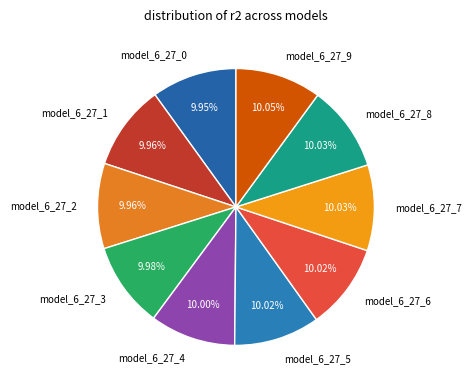

Combined, do model_6_27_0 and model_6_27_7 account for over 50%?

No